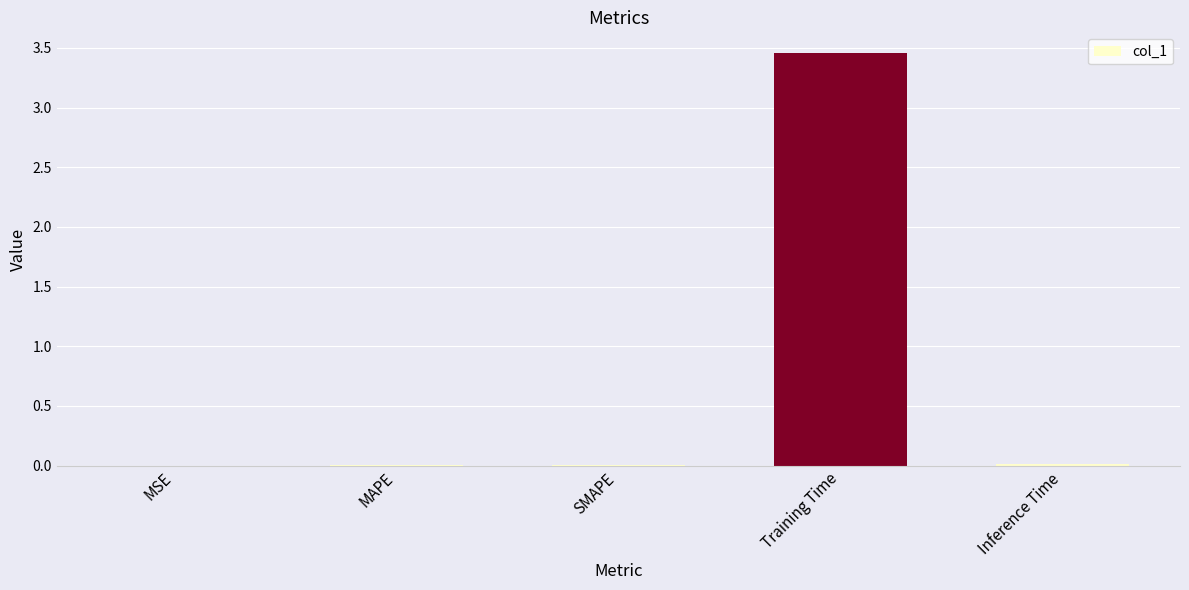

Which label corresponds to the largest value in the chart?

Training Time